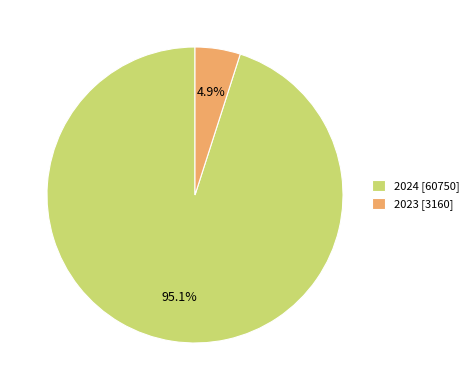

Is there a majority slice in this chart?

Yes